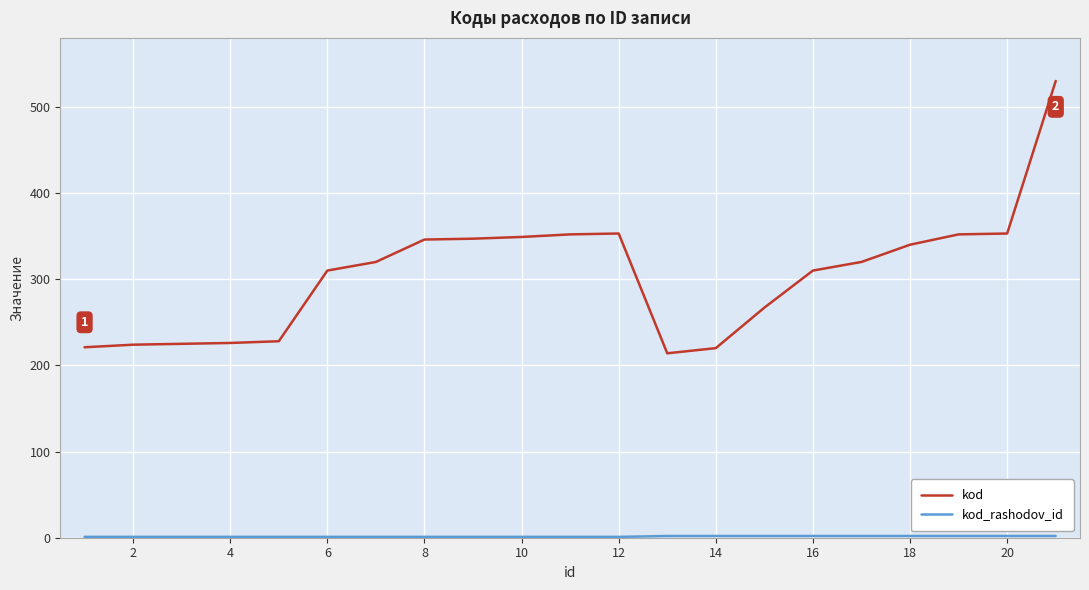

Which series has the largest total across all categories?

kod